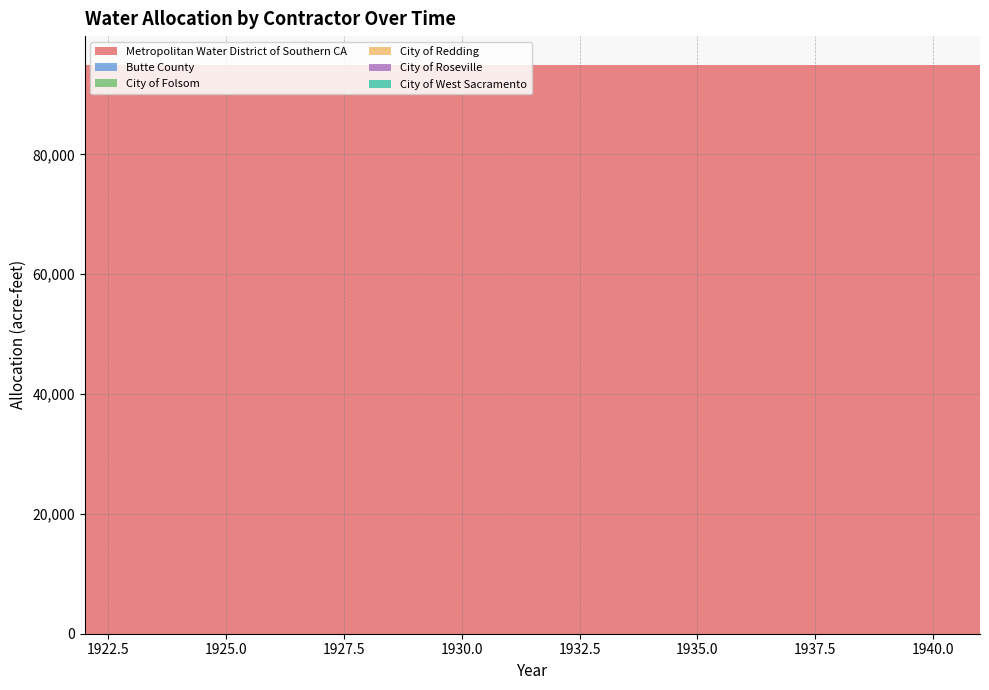

Reading left to right, list all the values displayed in this chart.

Metropolitan Water District of Southern CA: 1922=95000	1923=95000	1924=95000	1925=95000	1926=95000	1927=95000	1928=95000	1929=95000	1930=95000	1931=95000	1932=95000	1933=95000	1934=95000	1935=95000	1936=95000	1937=95000	1938=95000	1939=95000	1940=95000	1941=95000
Butte County: 1922=0	1923=0	1924=0	1925=0	1926=0	1927=0	1928=0	1929=0	1930=0	1931=0	1932=0	1933=0	1934=0	1935=0	1936=0	1937=0	1938=0	1939=0	1940=0	1941=0
City of Folsom: 1922=0	1923=0	1924=0	1925=0	1926=0	1927=0	1928=0	1929=0	1930=0	1931=0	1932=0	1933=0	1934=0	1935=0	1936=0	1937=0	1938=0	1939=0	1940=0	1941=0
City of Redding: 1922=0	1923=0	1924=0	1925=0	1926=0	1927=0	1928=0	1929=0	1930=0	1931=0	1932=0	1933=0	1934=0	1935=0	1936=0	1937=0	1938=0	1939=0	1940=0	1941=0
City of Roseville: 1922=0	1923=0	1924=0	1925=0	1926=0	1927=0	1928=0	1929=0	1930=0	1931=0	1932=0	1933=0	1934=0	1935=0	1936=0	1937=0	1938=0	1939=0	1940=0	1941=0
City of West Sacramento: 1922=0	1923=0	1924=0	1925=0	1926=0	1927=0	1928=0	1929=0	1930=0	1931=0	1932=0	1933=0	1934=0	1935=0	1936=0	1937=0	1938=0	1939=0	1940=0	1941=0